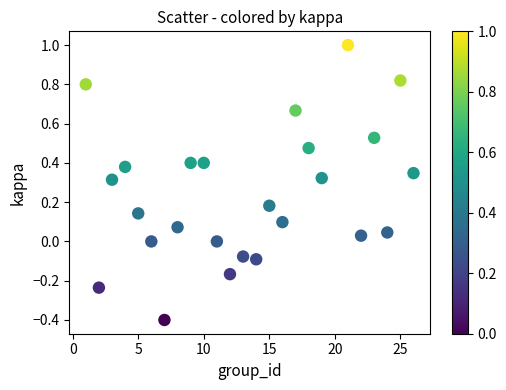

What is the range of Y values (max minus min)?

1.4